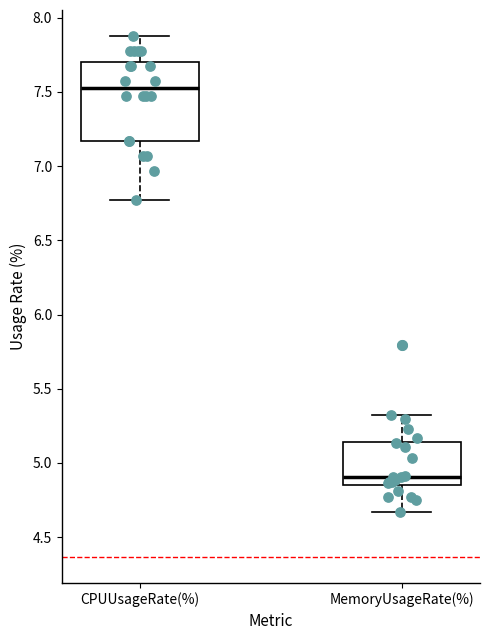

Where does the median line of the box for MemoryUsageRate(%) sit on the y-axis? The values are not printed on the chart, so give them approximately, as read against the axis.

4.90